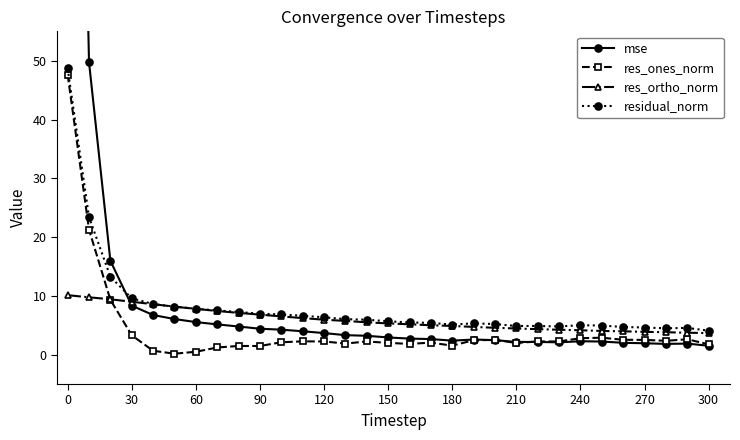

How many data points in res_ones_norm are less than 2?

11